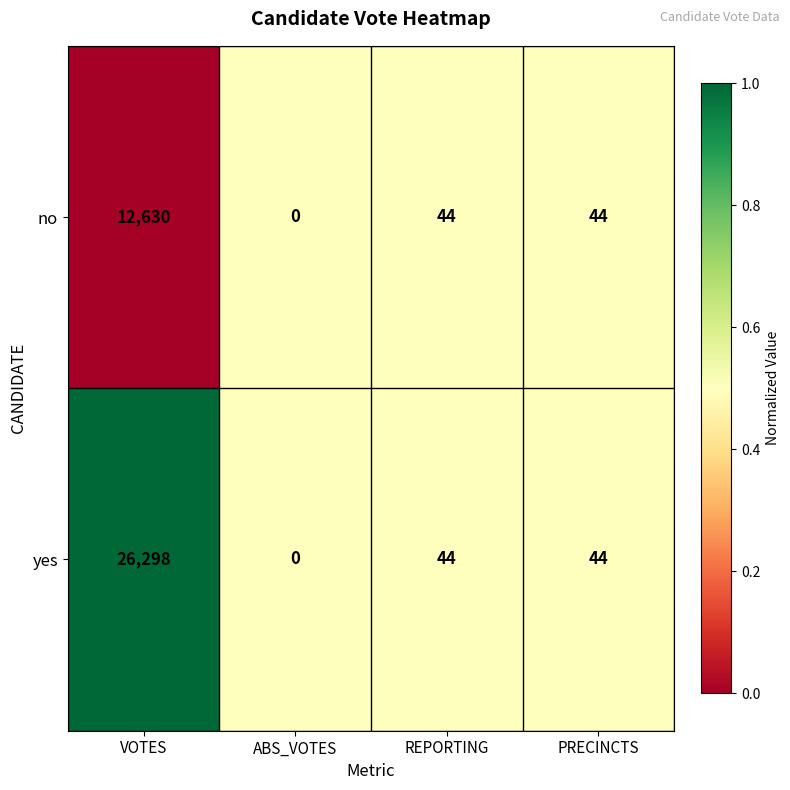

Is it true that no equals 13 at REPORTING?

False